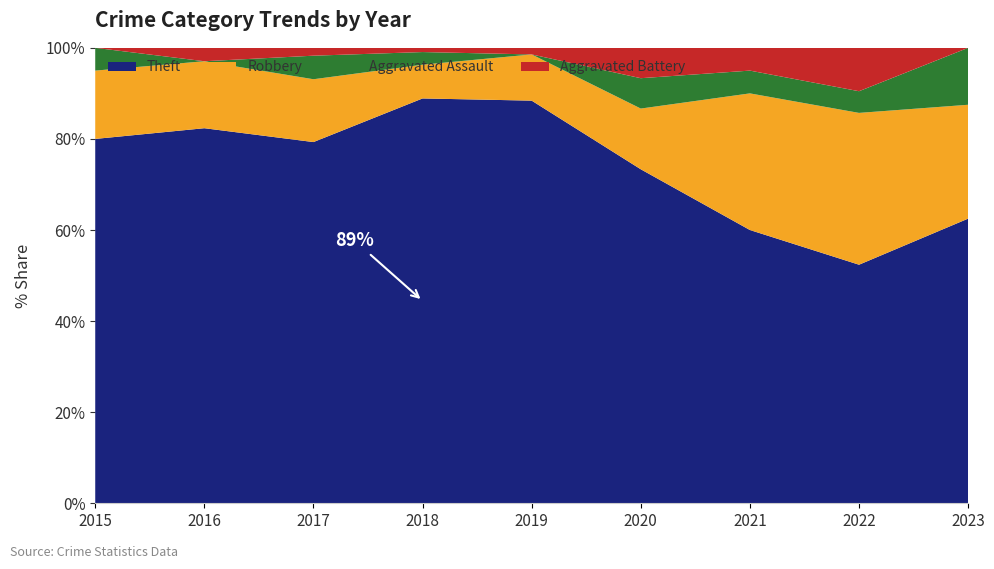

What is the lowest value of the Theft series?

52.4